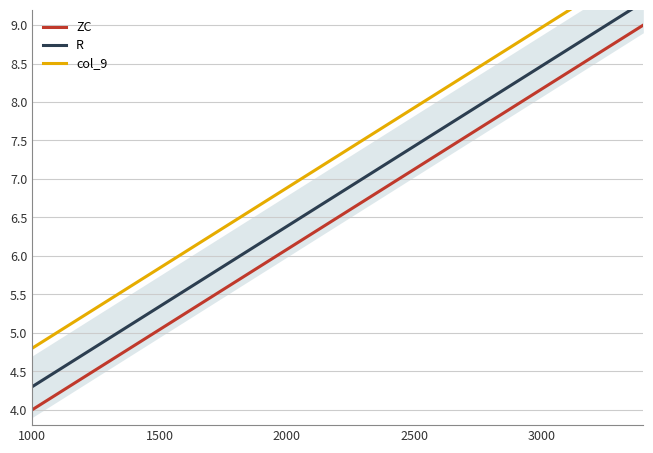

Which series has the widest spread of values?

R